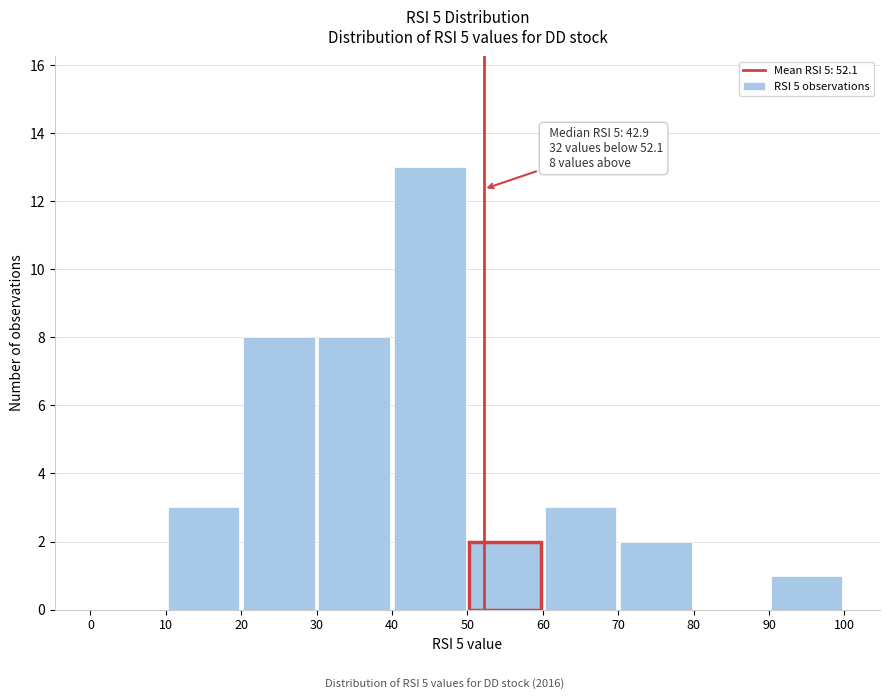

Over which range of the x-axis is the bar tallest?

40 to 50